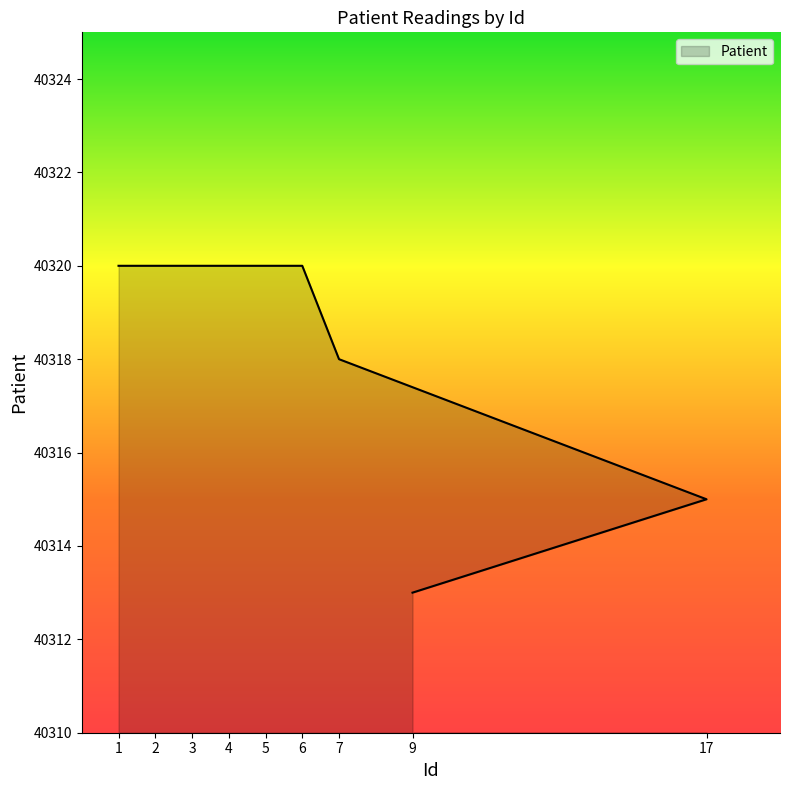

Which has a higher value, 4 or 17?

4